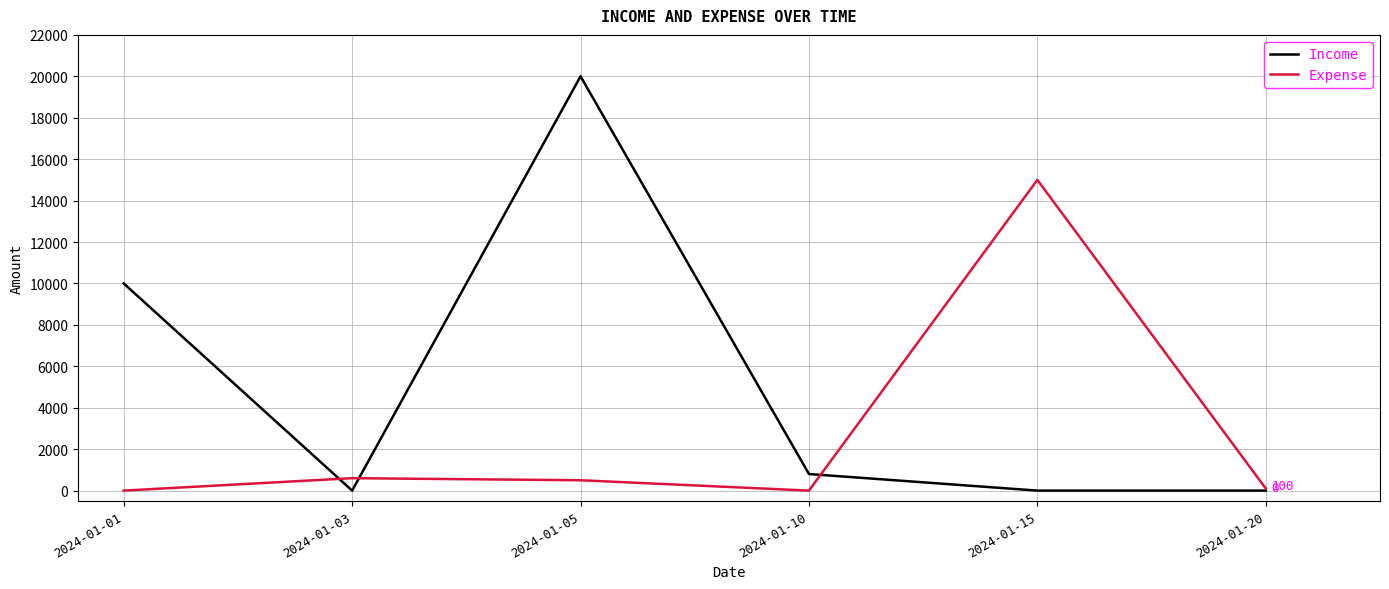

What is the greatest value displayed?

20000